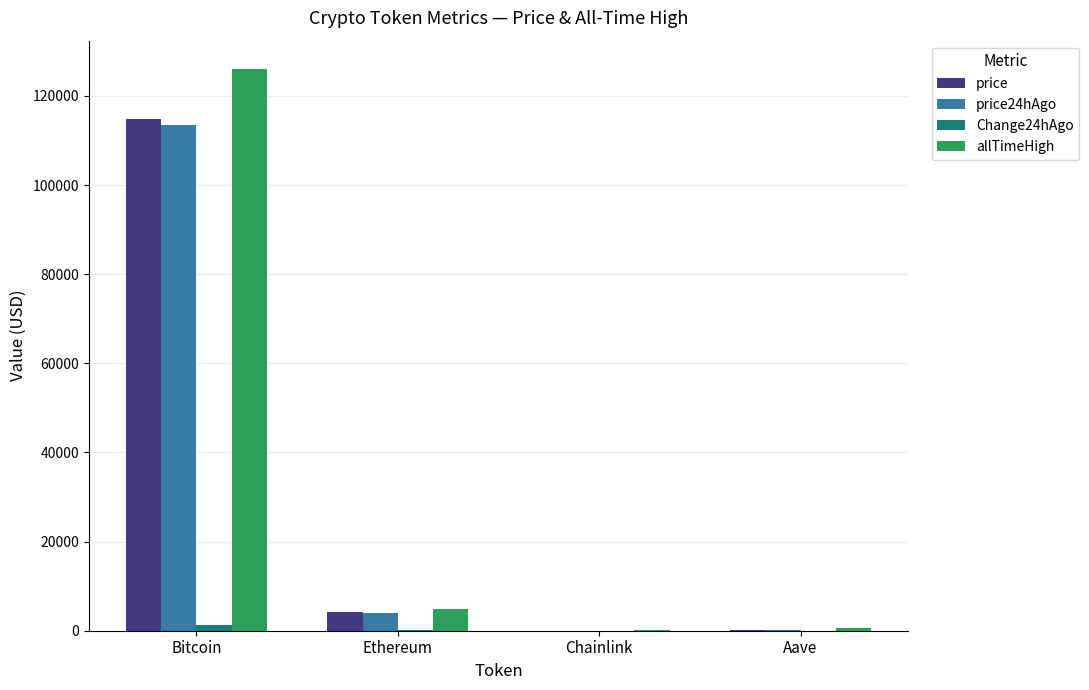

At which label is price closest to 57399?

Ethereum